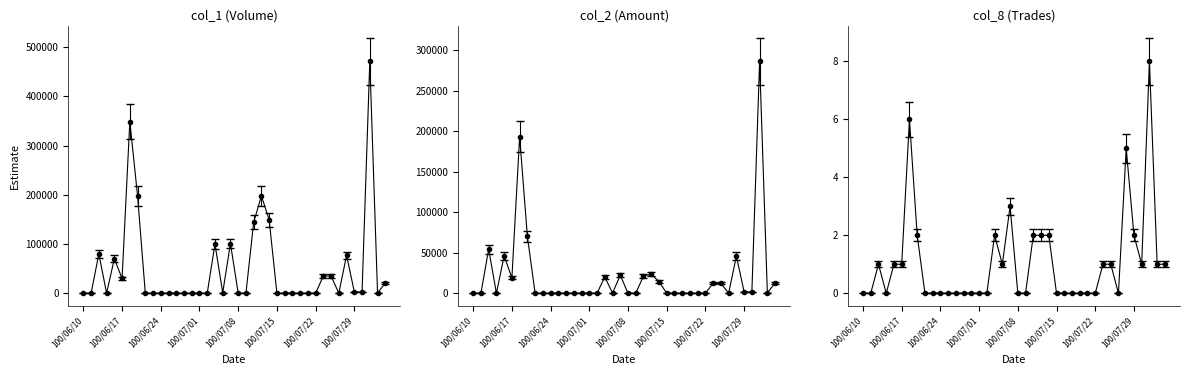

What are all the series names shown in the legend?

col_1, col_2, col_8